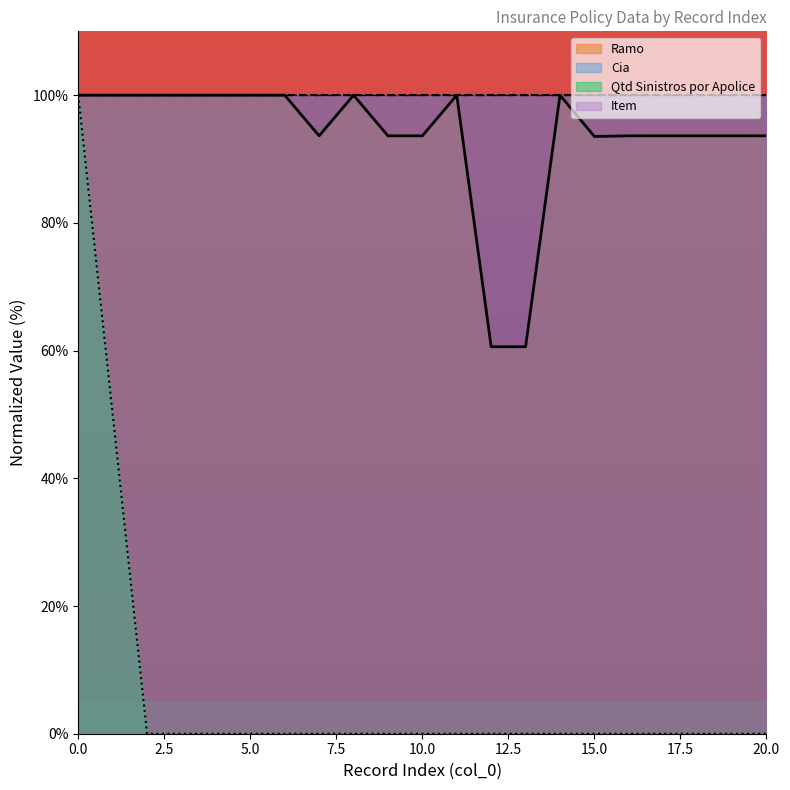

True or false: Qtd Sinistros por Apolice has more than 1 interior local peaks.

False